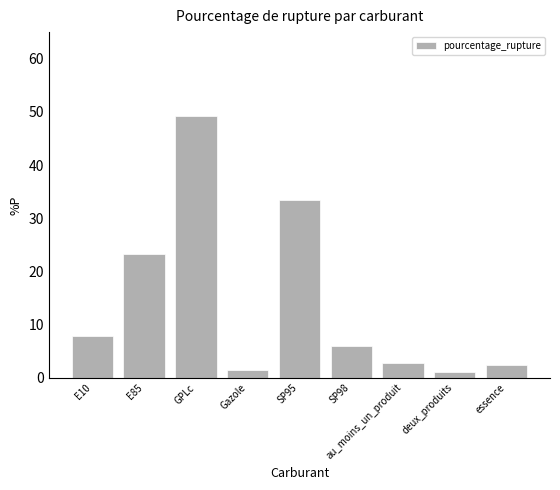

Where does the data first go above 6?

E10